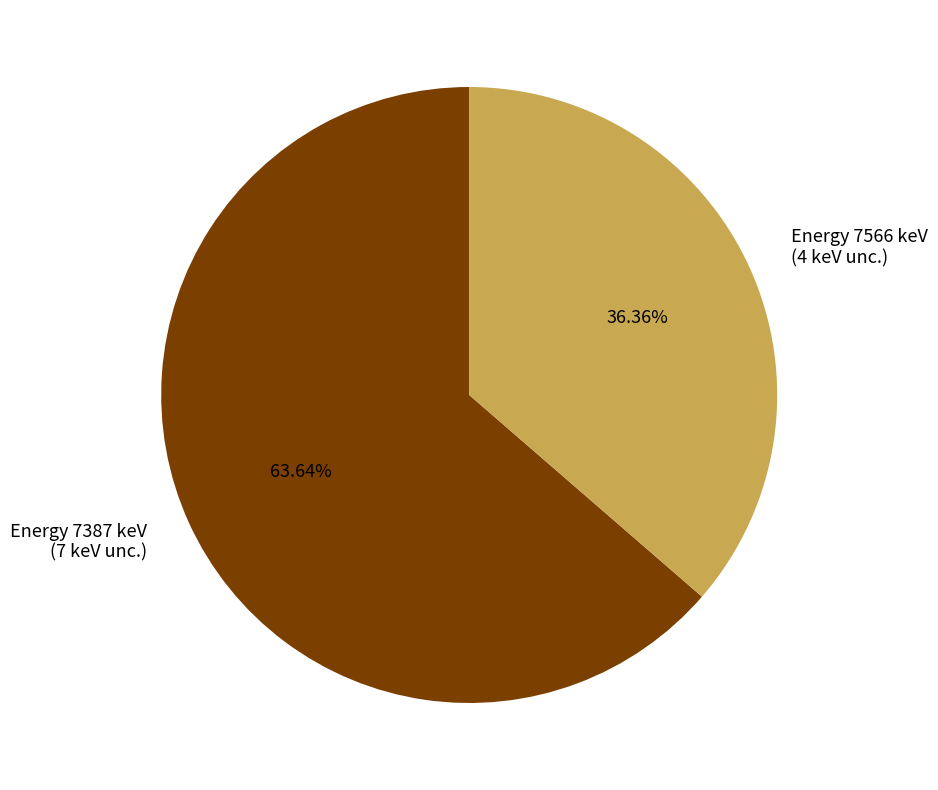

How many slices are in this pie chart?

2